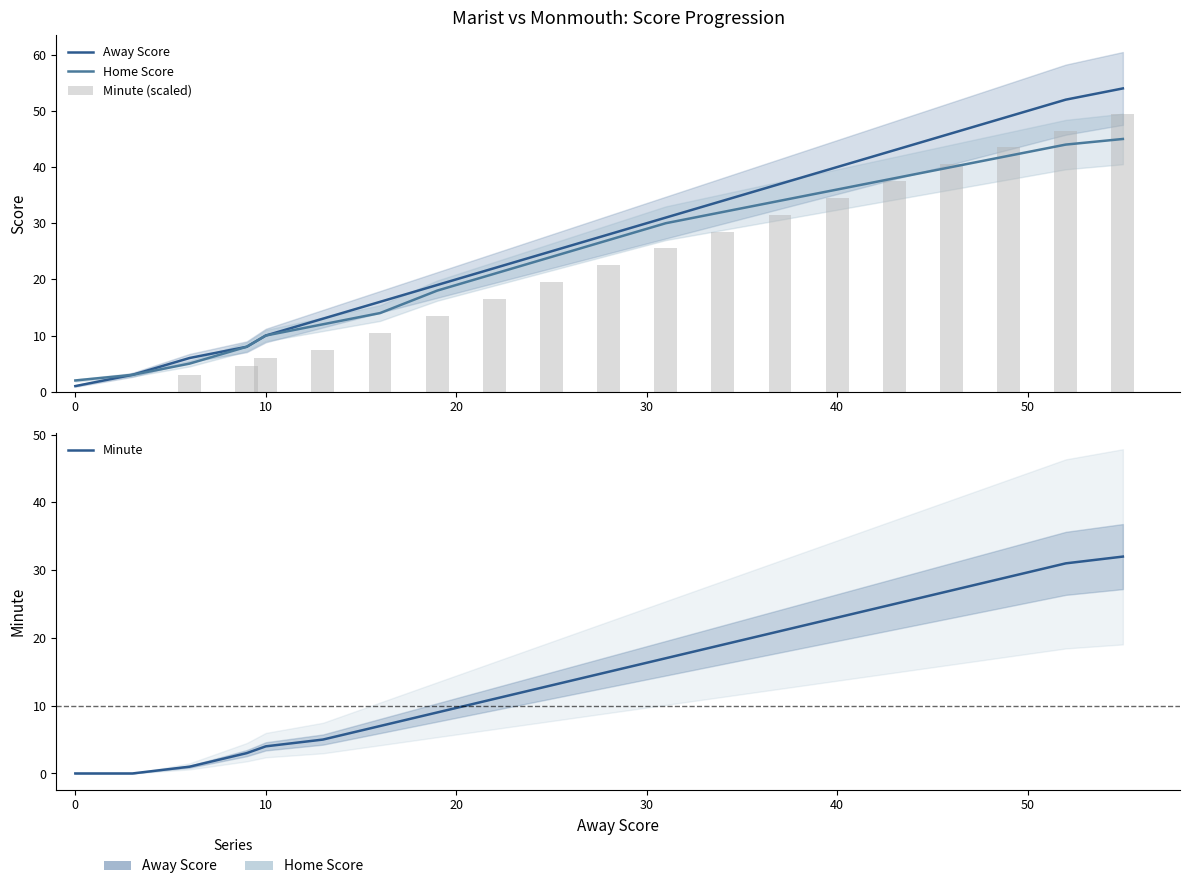

What is the difference between the highest and lowest values at 10?

5.0